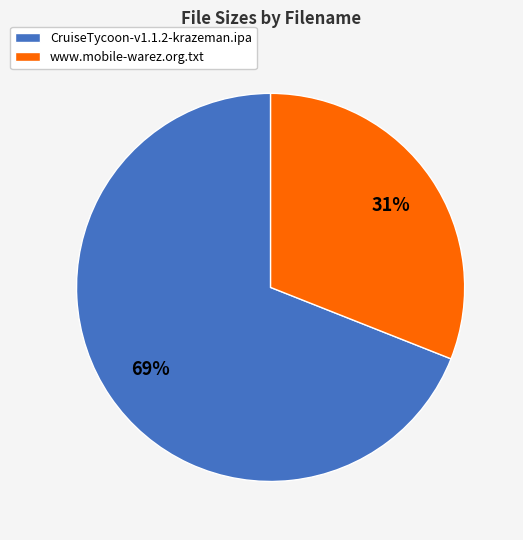

Which has a higher value, www.mobile-warez.org.txt or CruiseTycoon-v1.1.2-krazeman.ipa?

CruiseTycoon-v1.1.2-krazeman.ipa